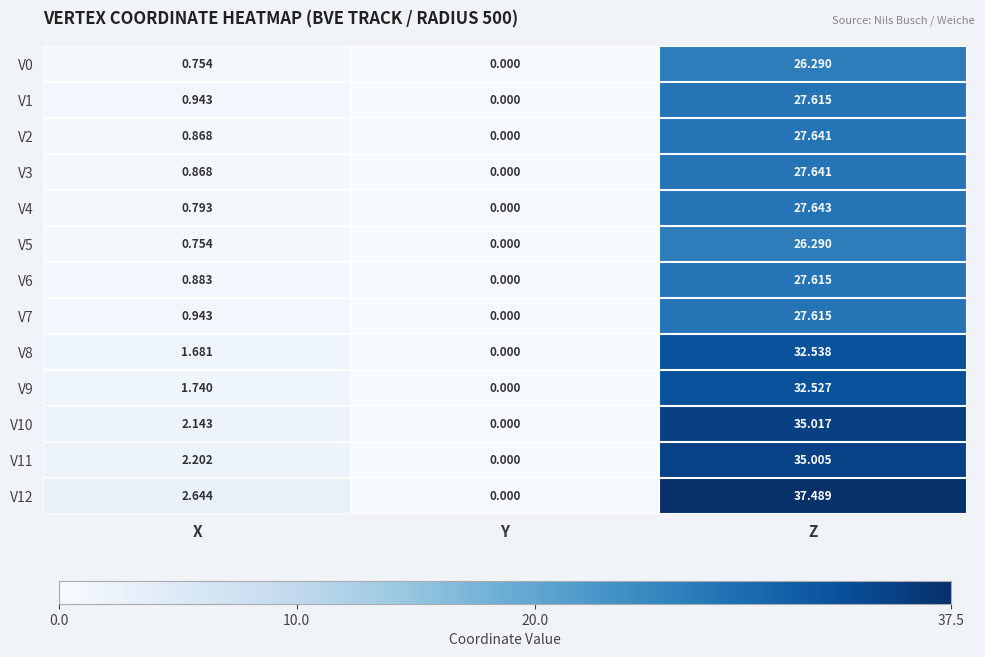

List the labels in order of V12 value, smallest first.

Y, X, Z